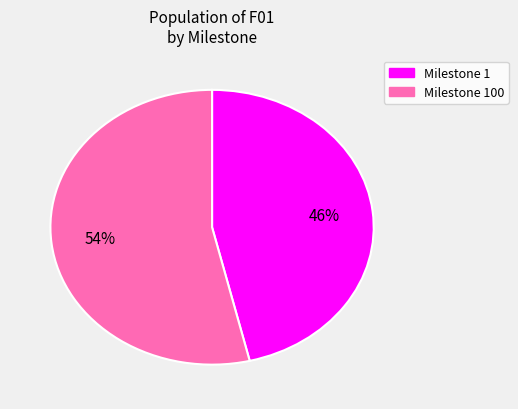

Does any single category account for the majority?

Yes